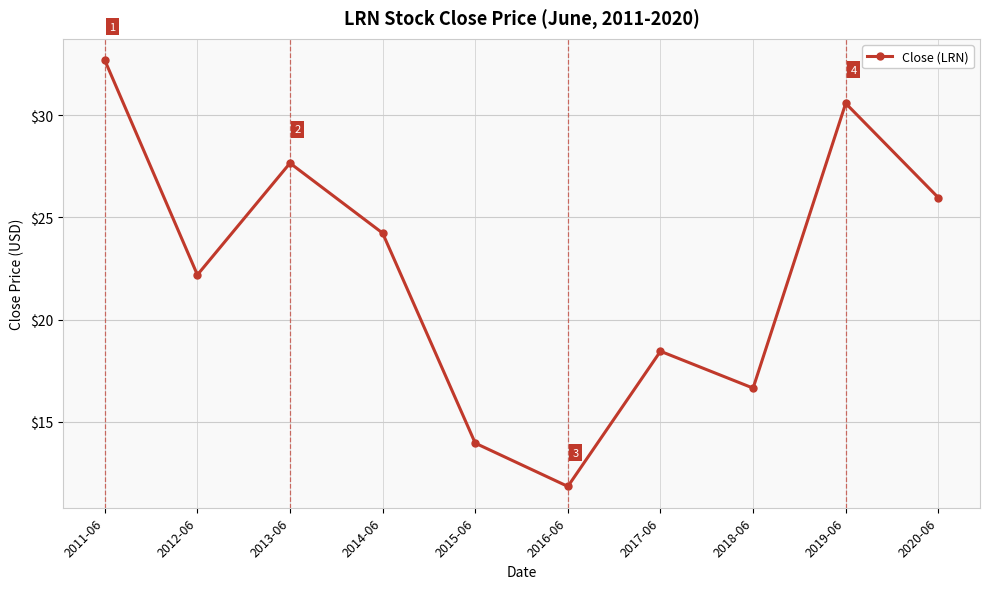

At which category does the chart reach its peak across all series?

2011-06